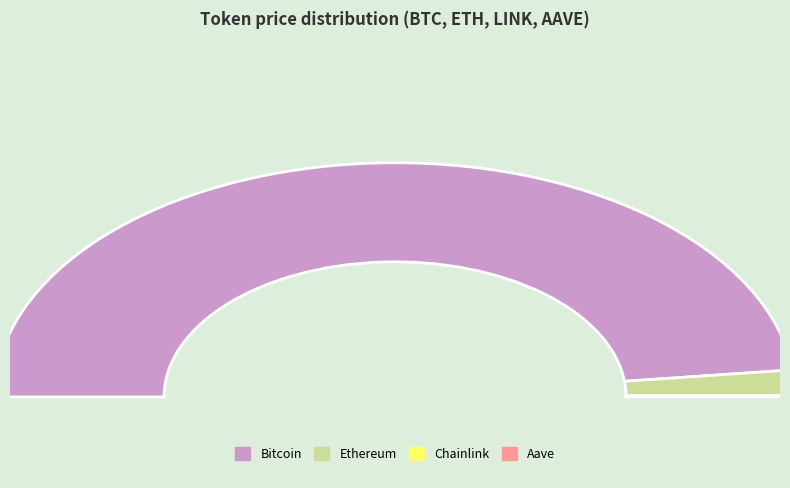

How many slices are in this pie chart?

4